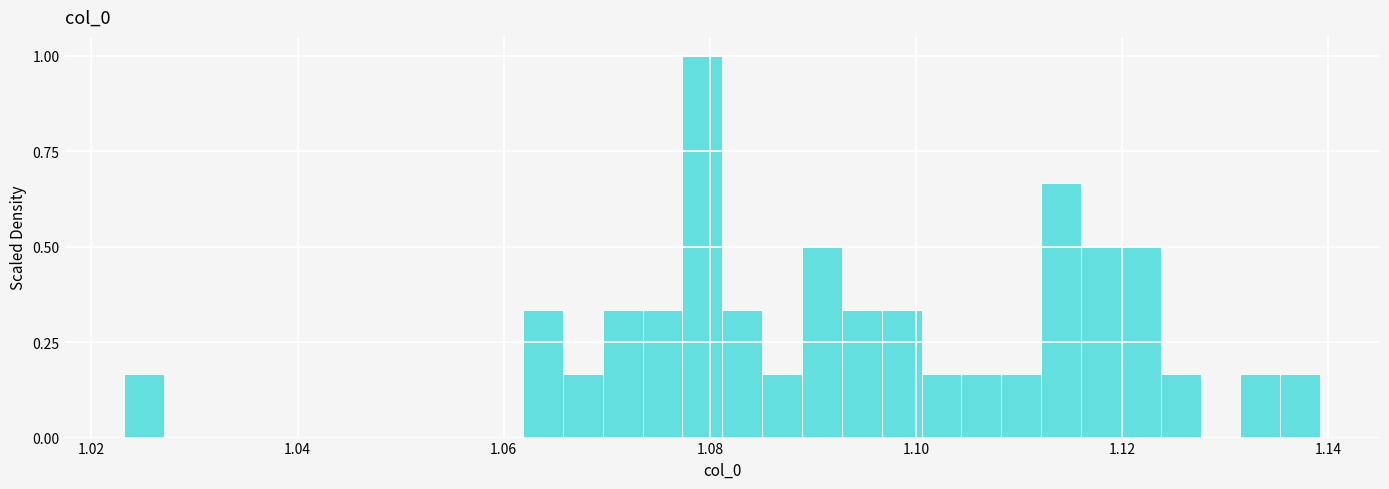

Around what value on the x-axis is the tallest bar? Give the approximate position of its centre, as read against the axis.

1.080